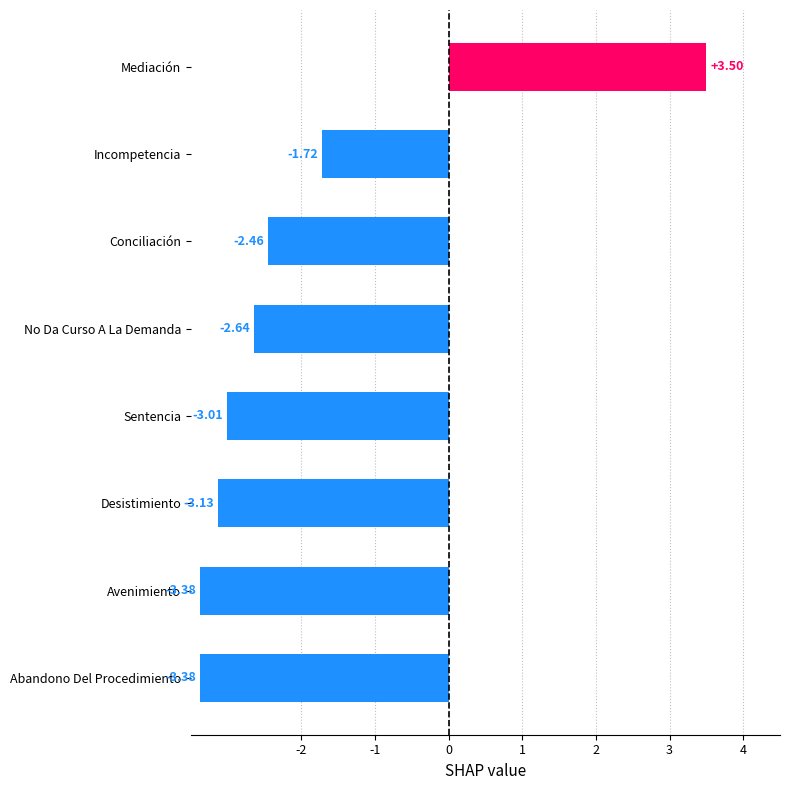

Which label corresponds to the largest value in the chart?

Mediación